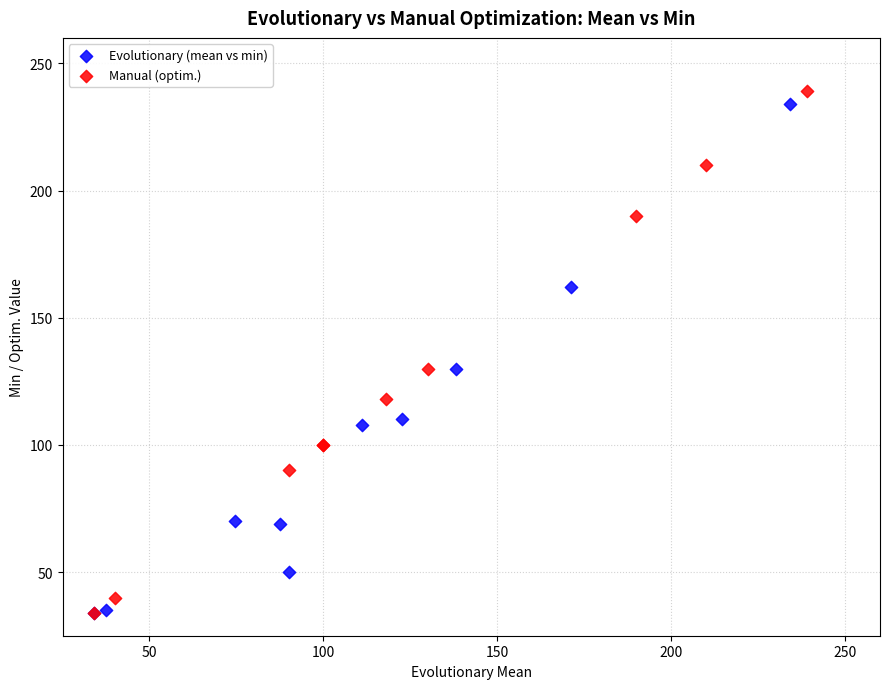

What are all the series names shown in the legend?

Evolutionary (mean vs min), Manual (optim.)